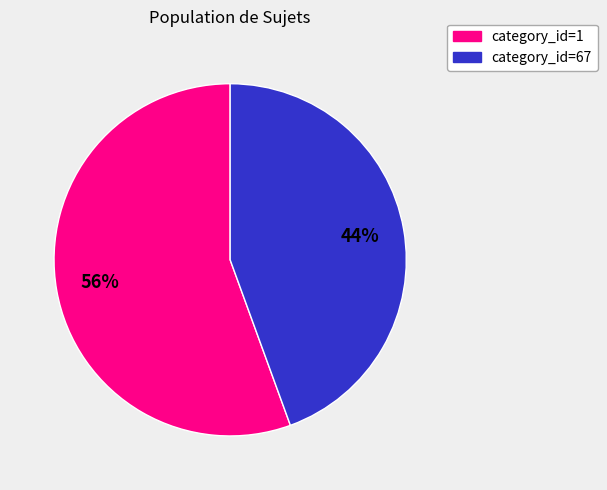

Does any single category account for the majority?

Yes